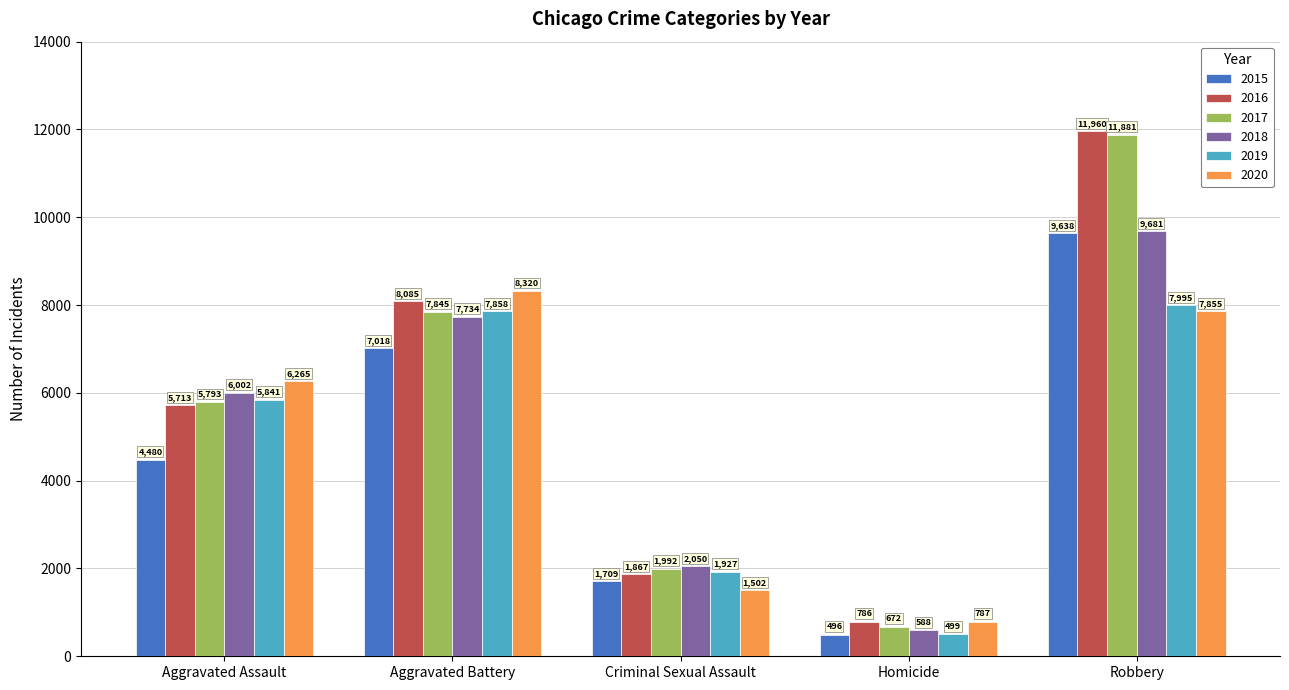

Reading left to right, what are all the values shown in this chart?

2015: 4480	7018	1709	496	9638
2016: 5713	8085	1867	786	11960
2017: 5793	7845	1992	672	11881
2018: 6002	7734	2050	588	9681
2019: 5841	7858	1927	499	7995
2020: 6265	8320	1502	787	7855